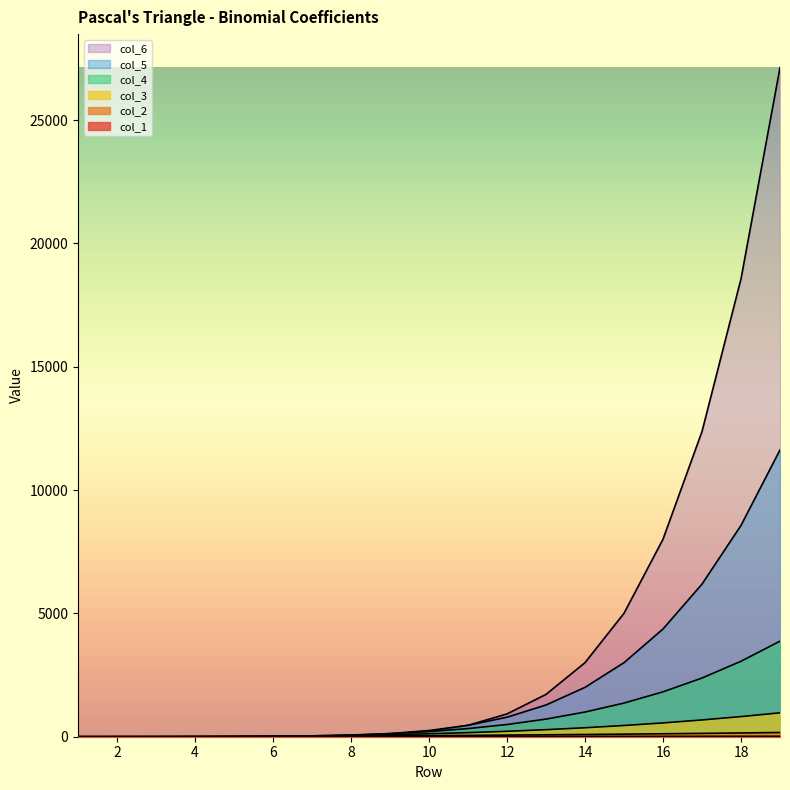

How many lines are shown in the chart?

6